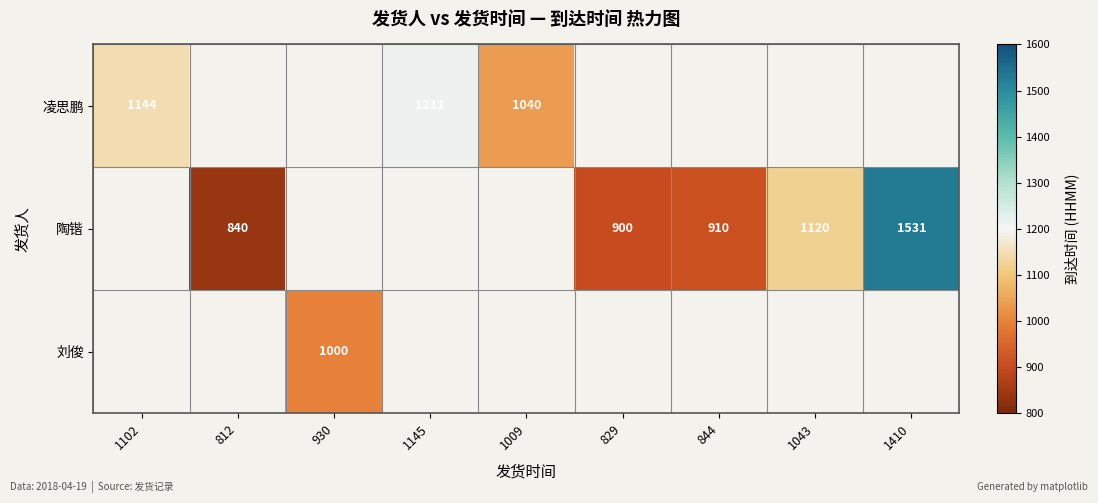

Is the value of 陶锴 at 812 greater than the value of 刘俊 at 930?

No